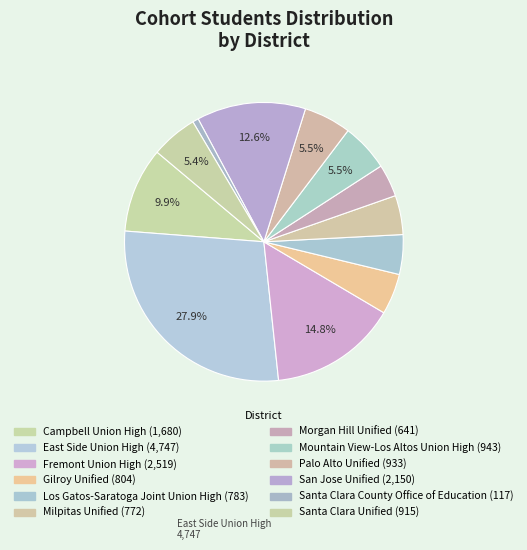

How many slices are in this pie chart?

12